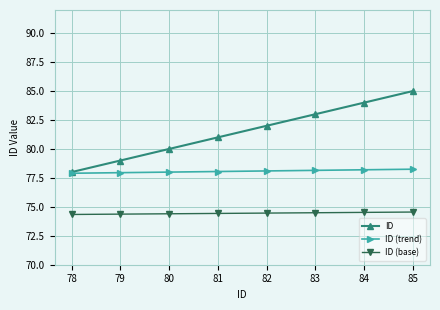

The ID (trend) series shows 17.1 at 85. True or false?

False